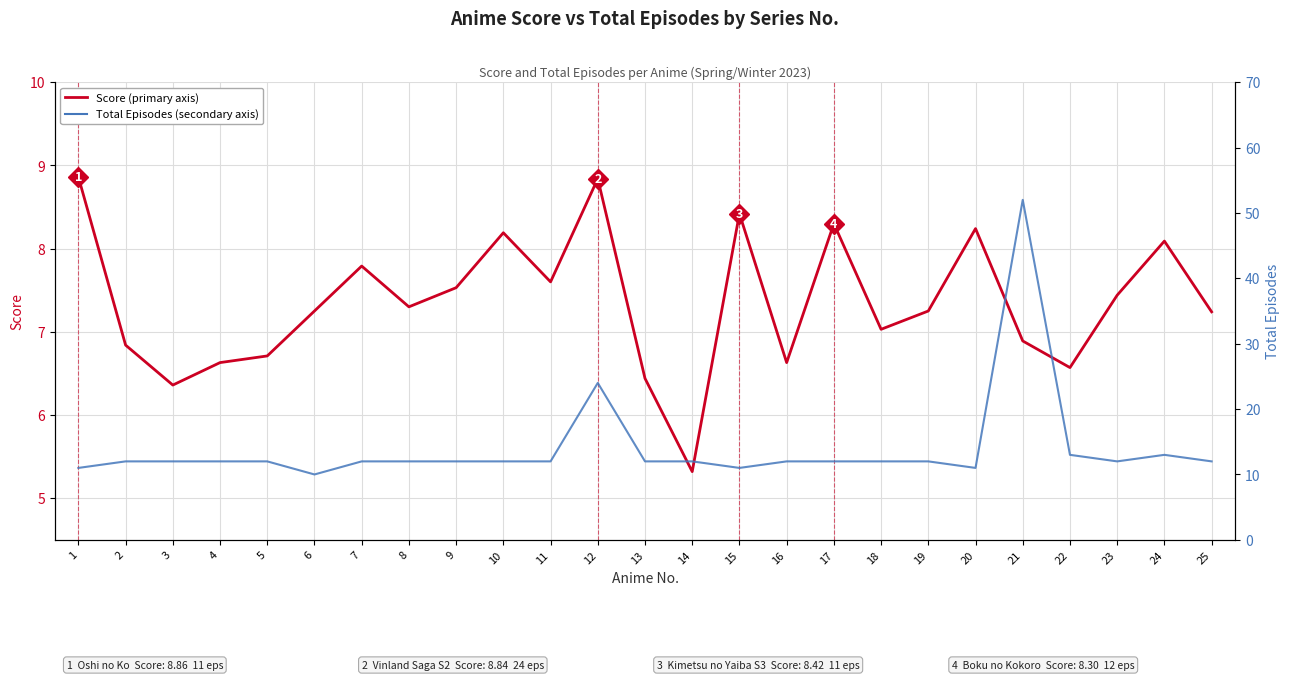

Between 16 and 21, which series saw the biggest shift?

Total Episodes